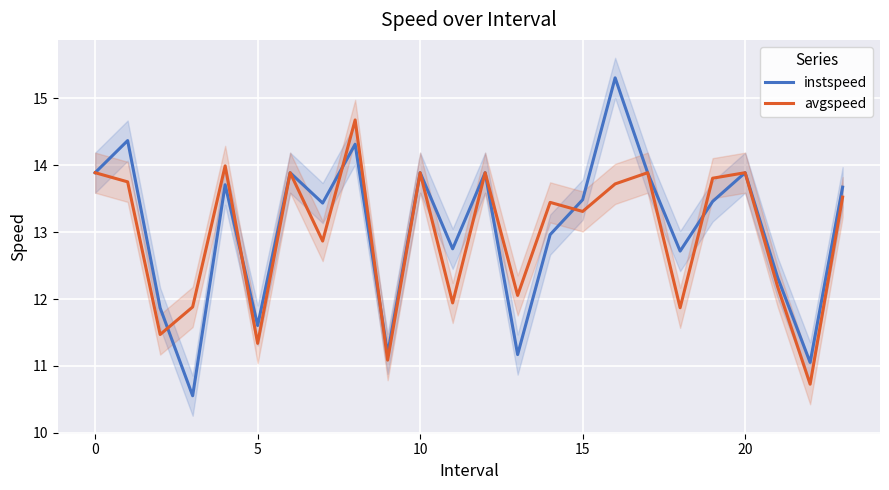

What is the difference between the maximum and second lowest values in the instspeed series?

4.3